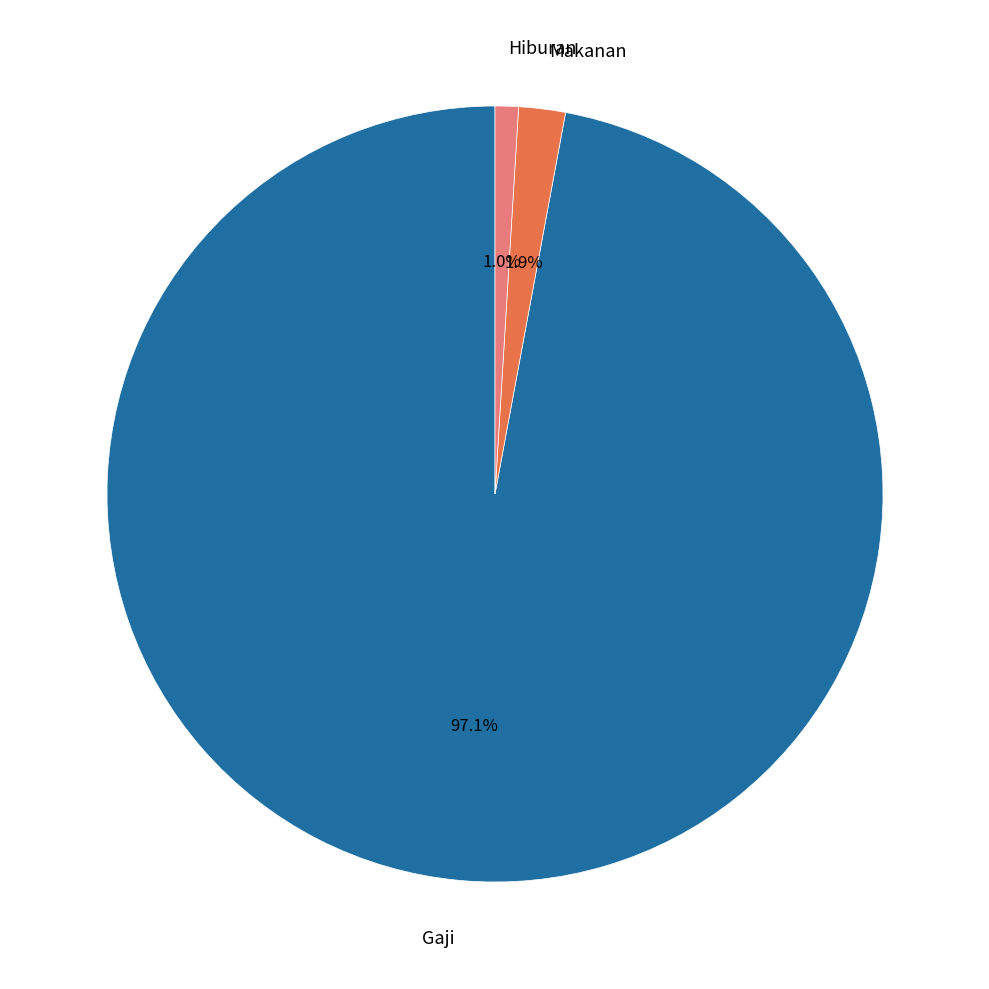

What is the smallest slice in the pie chart?

Hiburan